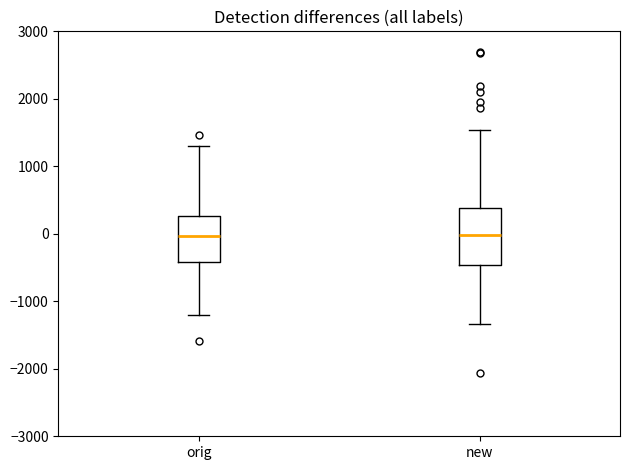

Reading left to right, read every box against the y-axis: the position of its median line, the range the box covers, and the ends of its whiskers. The values are not printed on the chart, so give them approximately, as read against the axis.

orig: median 0, box -400 to 300, whiskers -1200 to 1300
new: median 0, box -500 to 400, whiskers -1300 to 1500